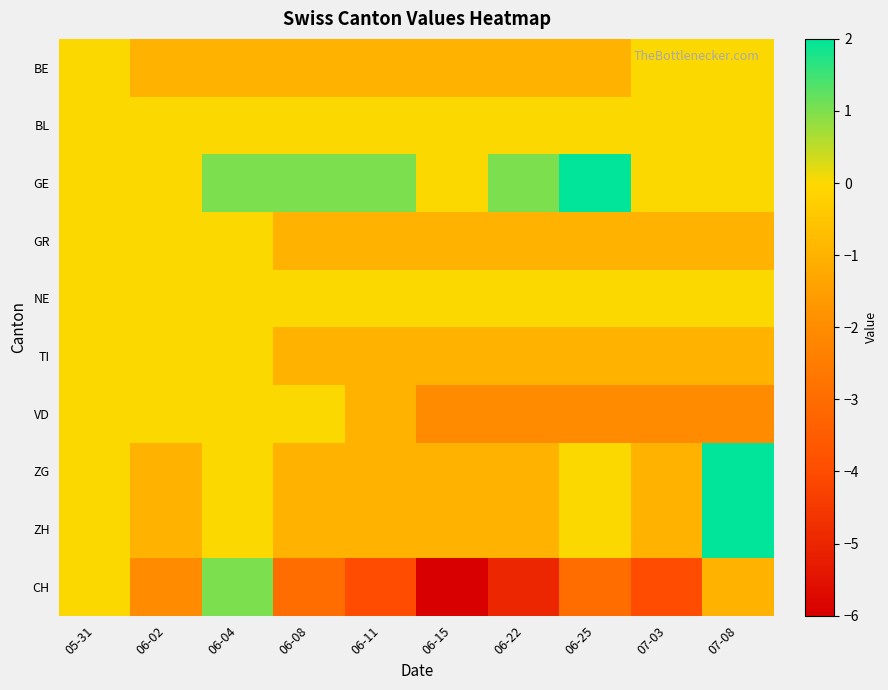

Which series has the largest range (max minus min)?

CH